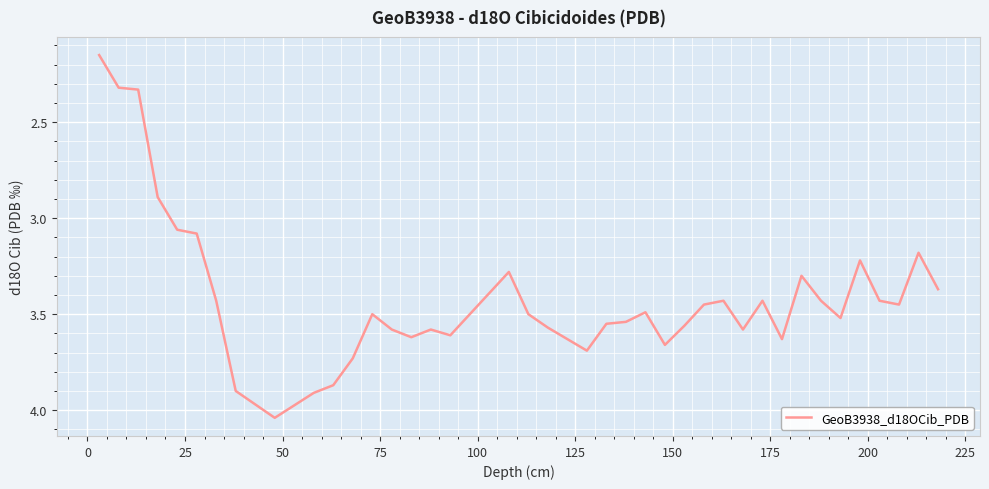

What is the difference between the maximum and minimum values?

1.9